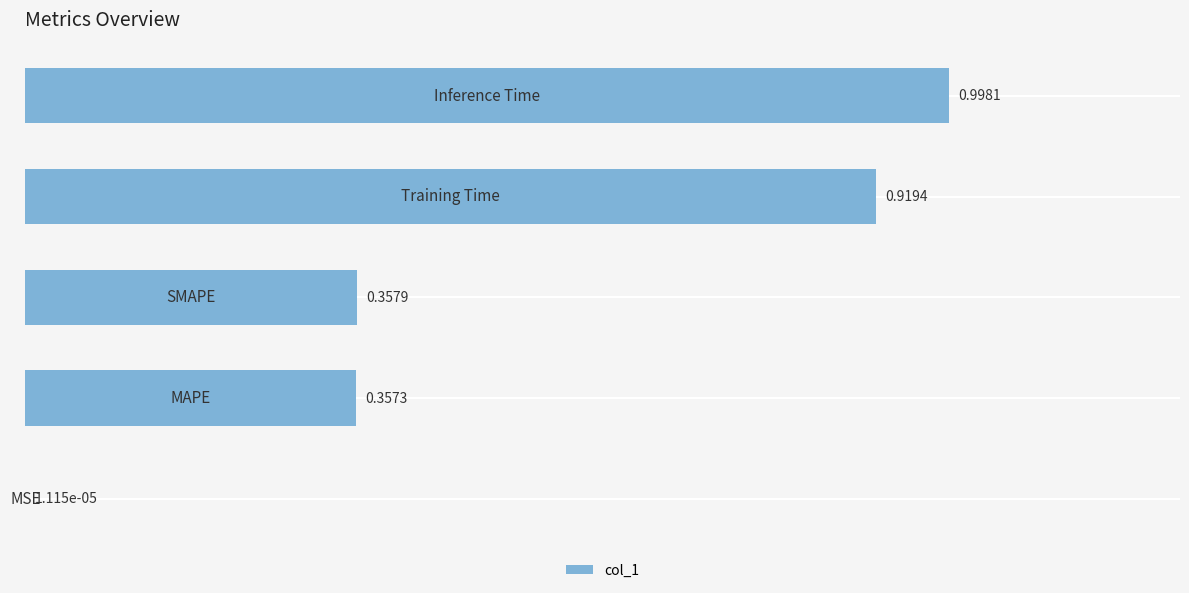

What is the sum of all values?

2.6